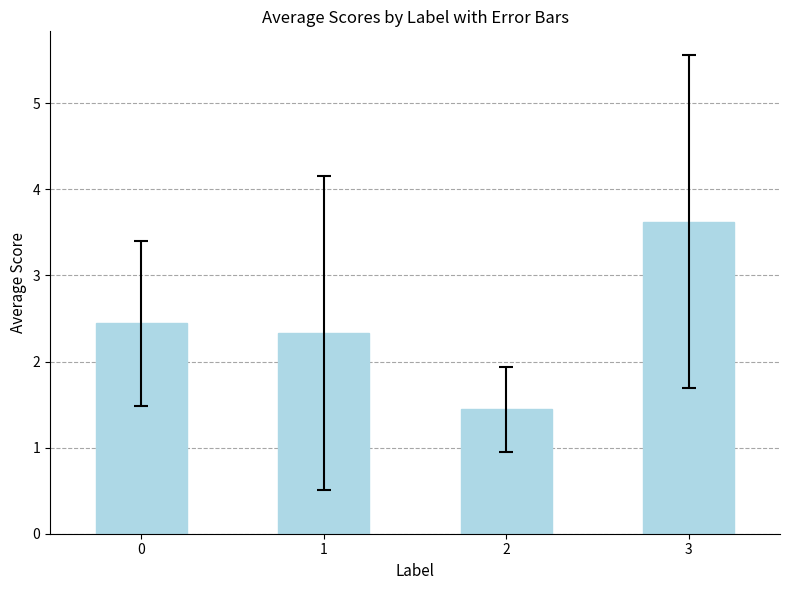

Is it true that the value at 1 is 1.3?

False